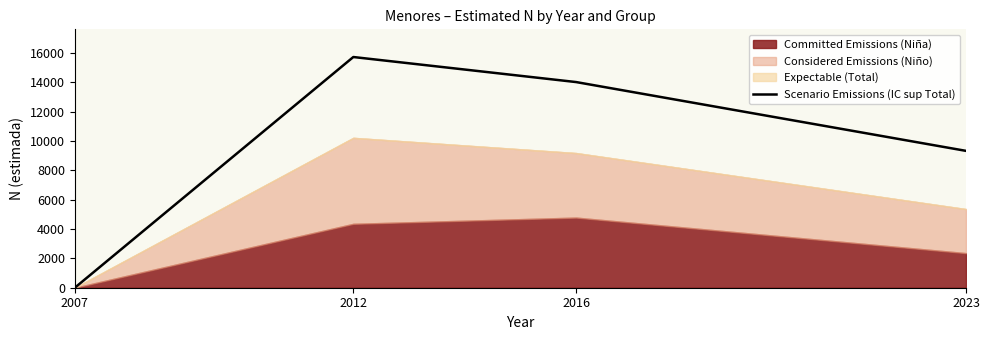

The chart shows a value of 15646 at 2023. True or false?

False